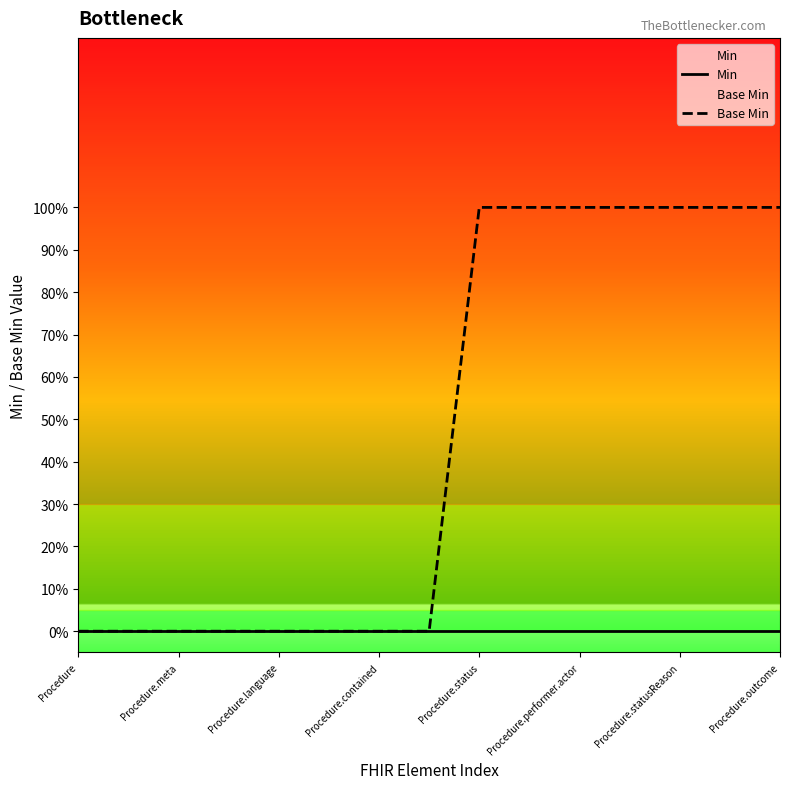

Which label corresponds to the smallest value in the chart?

Procedure